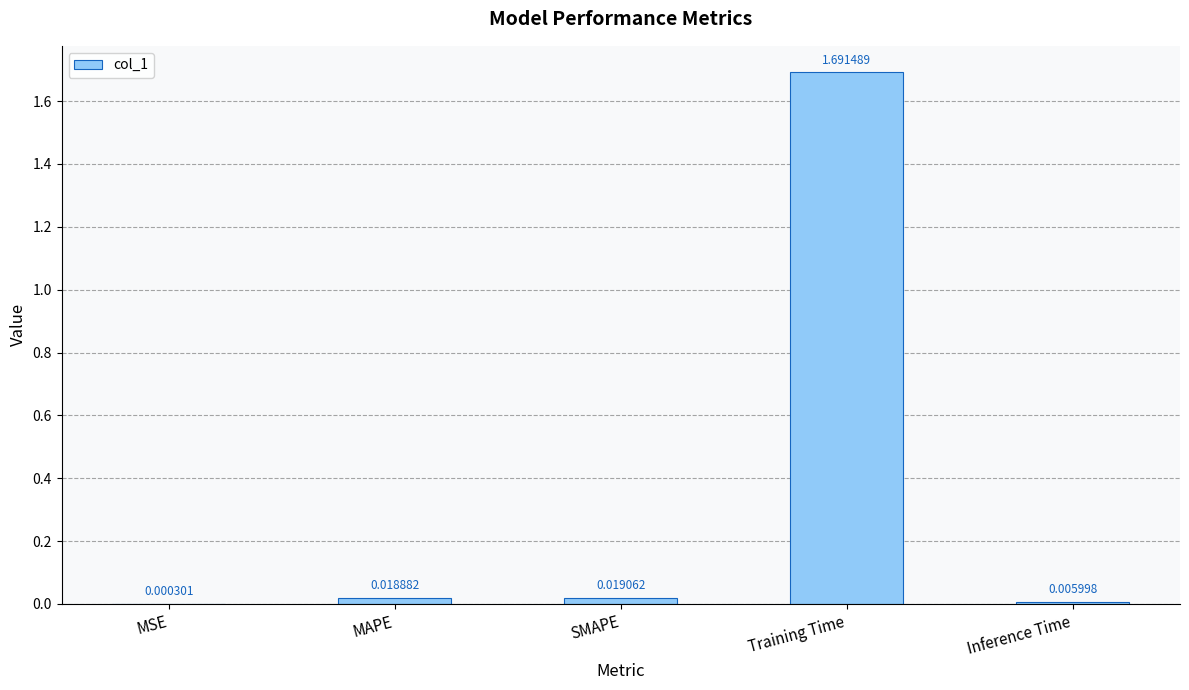

Where is the data nearest to the value 0?

MSE